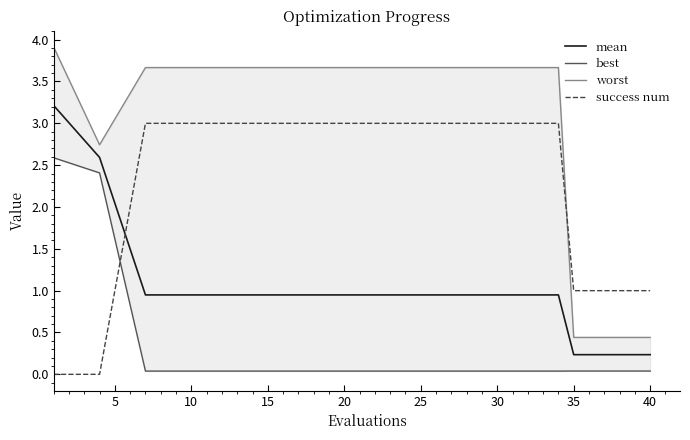

After their last crossing, which series has the higher values: best or success num?

success num